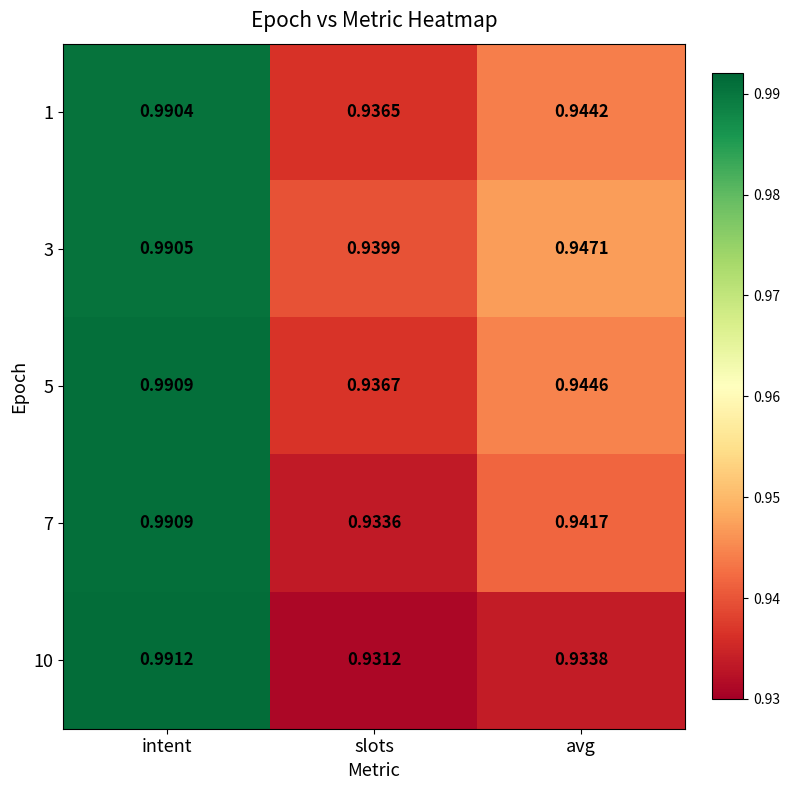

Which series has the largest range (max minus min)?

10